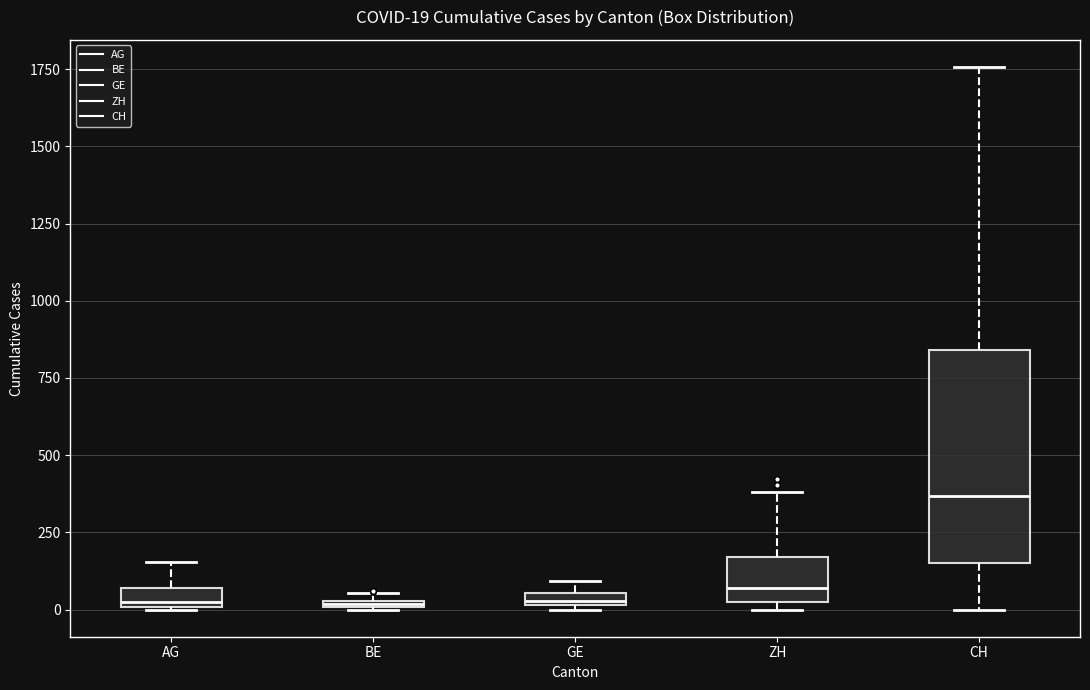

Which box has the highest median line?

CH